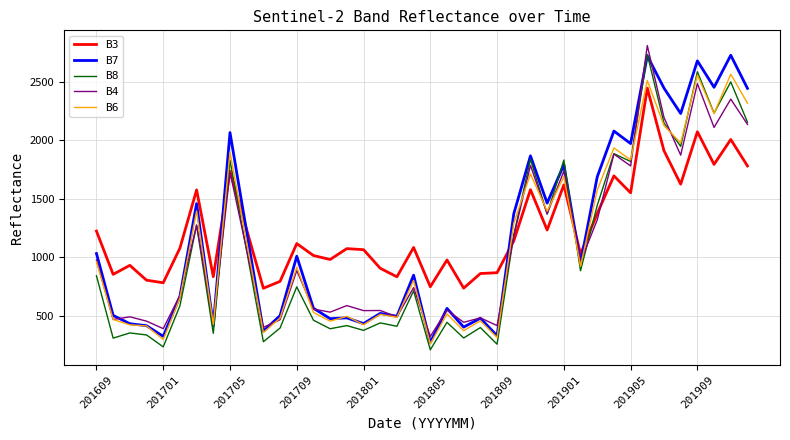

True or false: B8 and B3 cross at least once.

True